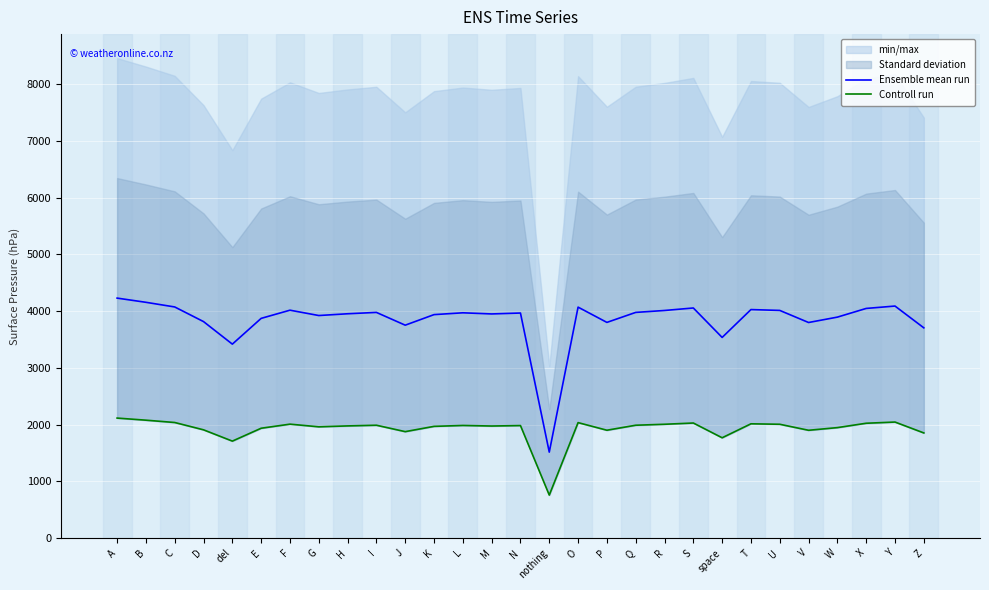

How many lines are shown in the chart?

2